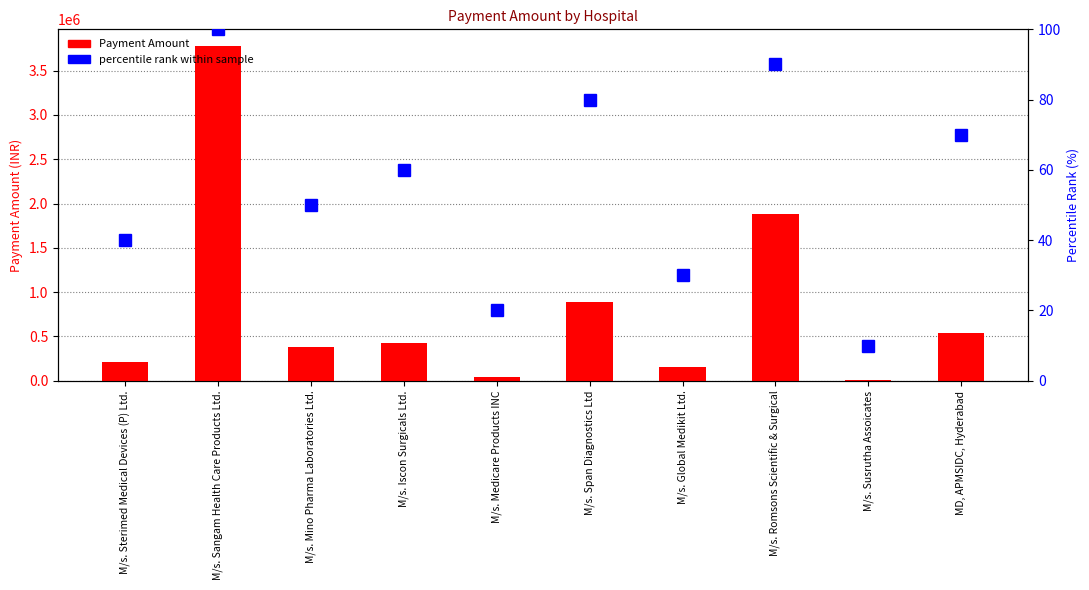

At which label does percentile rank within sample reach its minimum?

M/s. Susrutha Assoicates